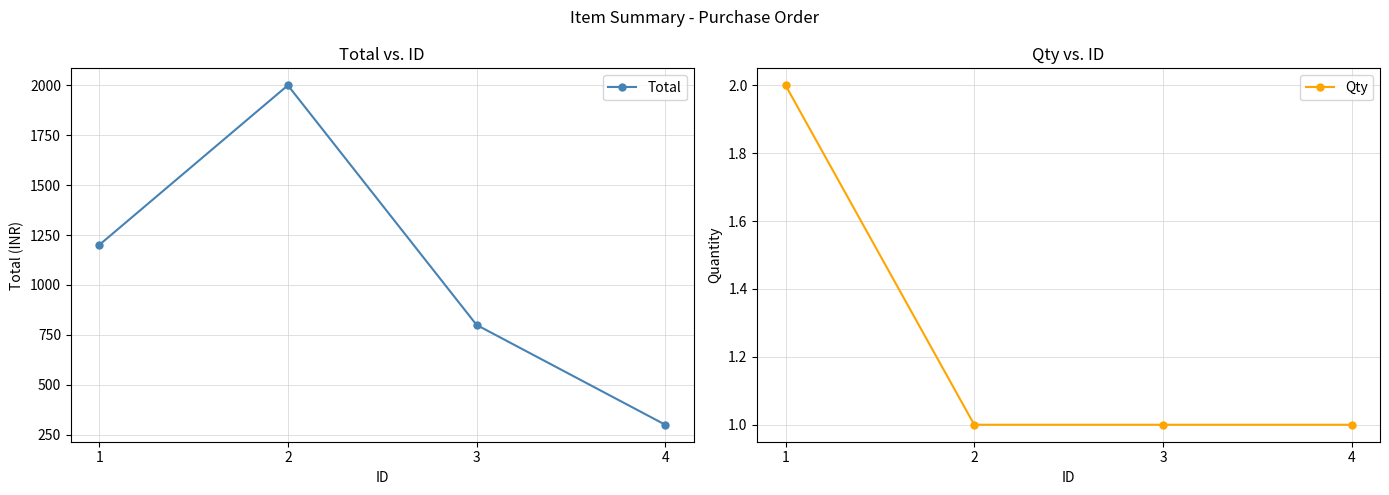

What is the minimum value shown in the chart?

1